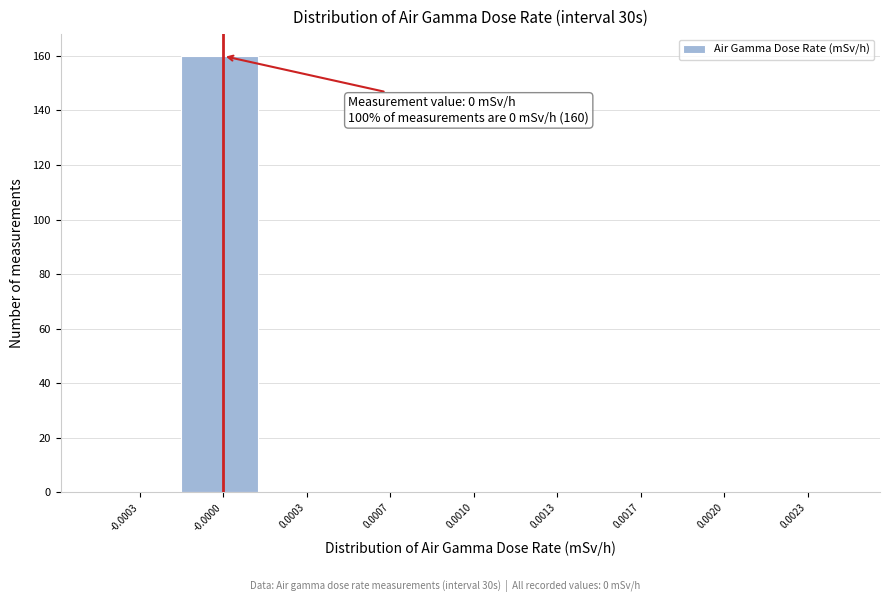

Reading left to right, extract all data points from this chart.

-0.0003=0	-0.0000=160	0.0003=0	0.0007=0	0.0010=0	0.0013=0	0.0017=0	0.0020=0	0.0023=0